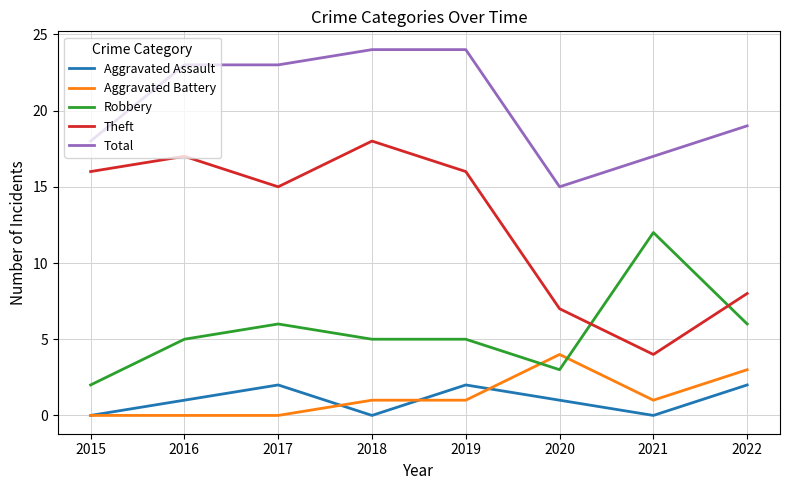

True or false: Aggravated Battery and Theft cross at least once.

False